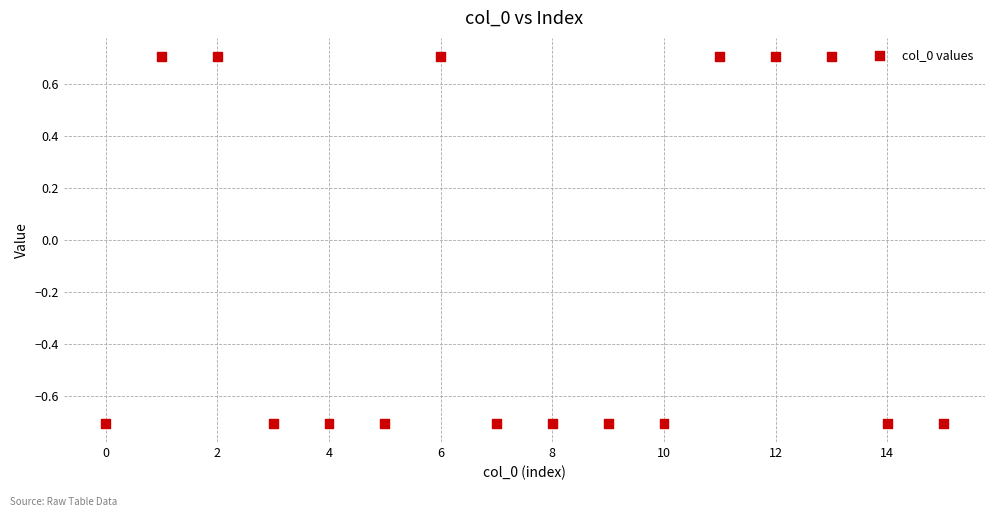

What is the range of Y values (max minus min)?

1.4